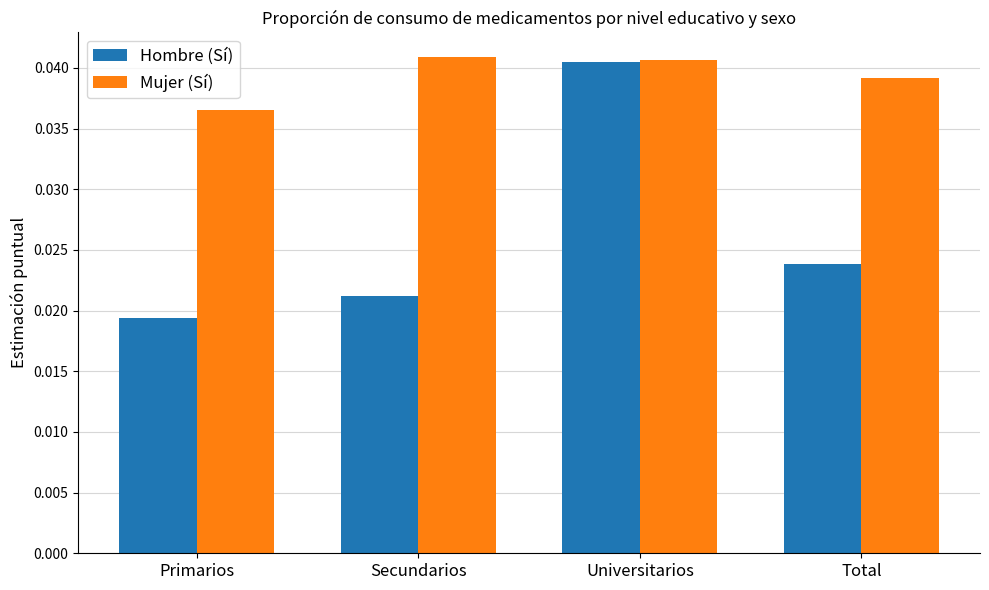

Rank the categories by Hombre (Sí) value from highest to lowest.

Universitarios, Total, Secundarios, Primarios